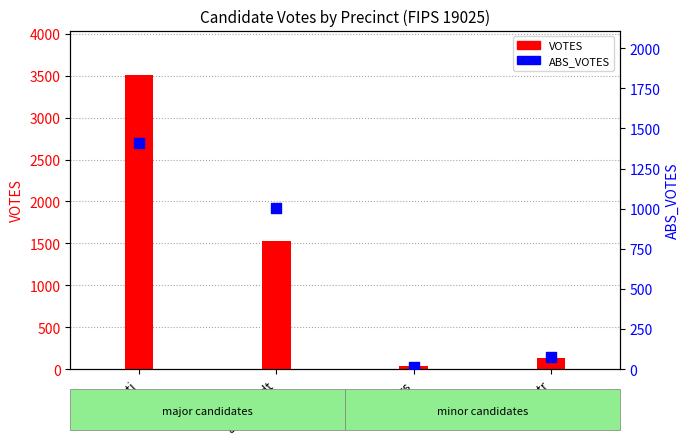

Which series contains the highest Y value?

VOTES